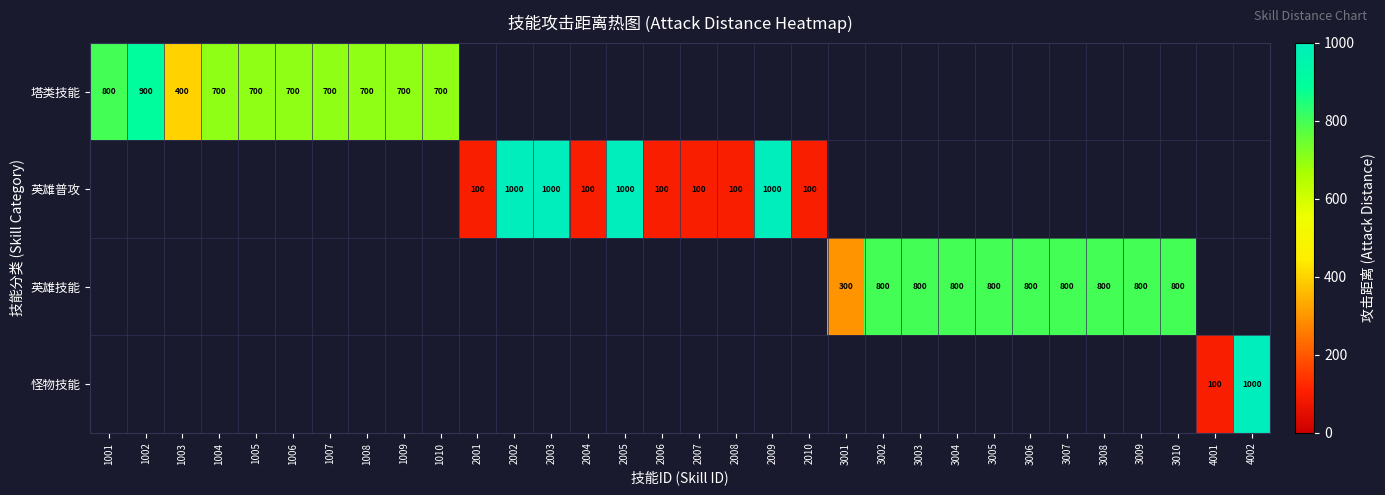

Count the number of data series in this chart.

4